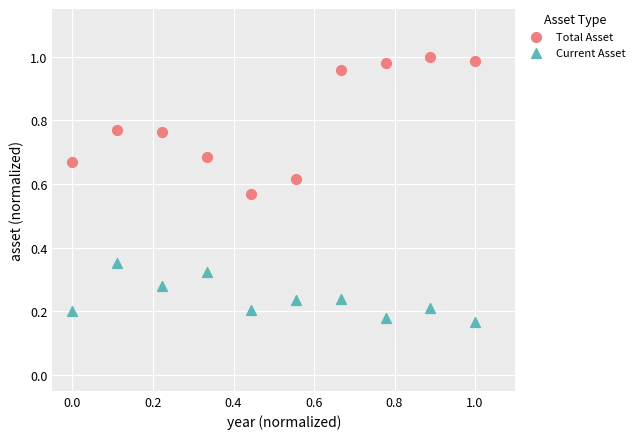

Which series has the largest Y range (max minus min)?

Total Asset